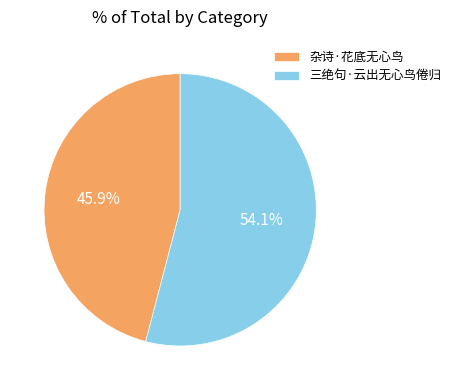

What percentage is NOT represented by 杂诗·花底无心鸟?

54.1%